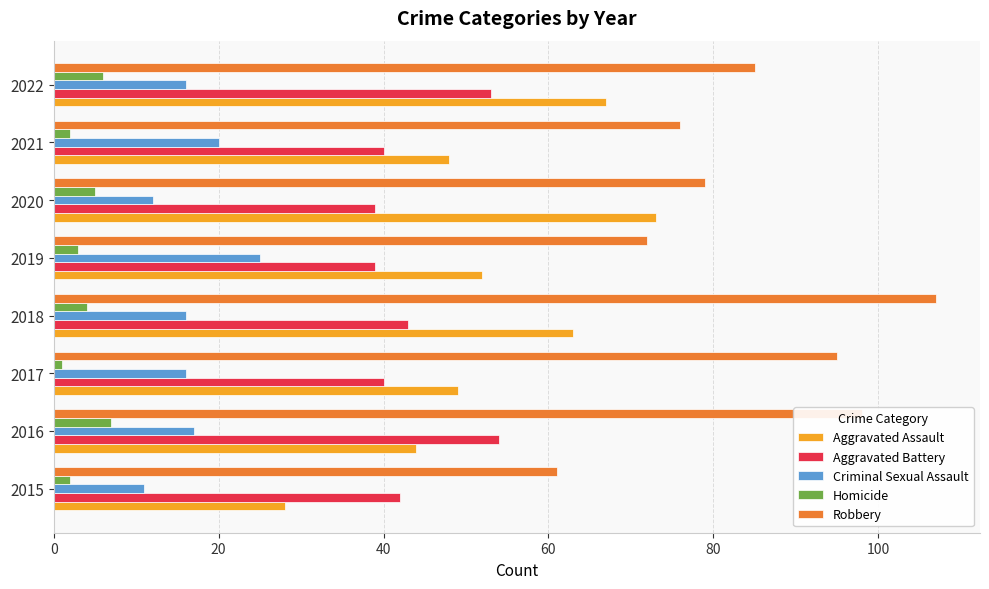

Which series has the largest range (max minus min)?

Robbery